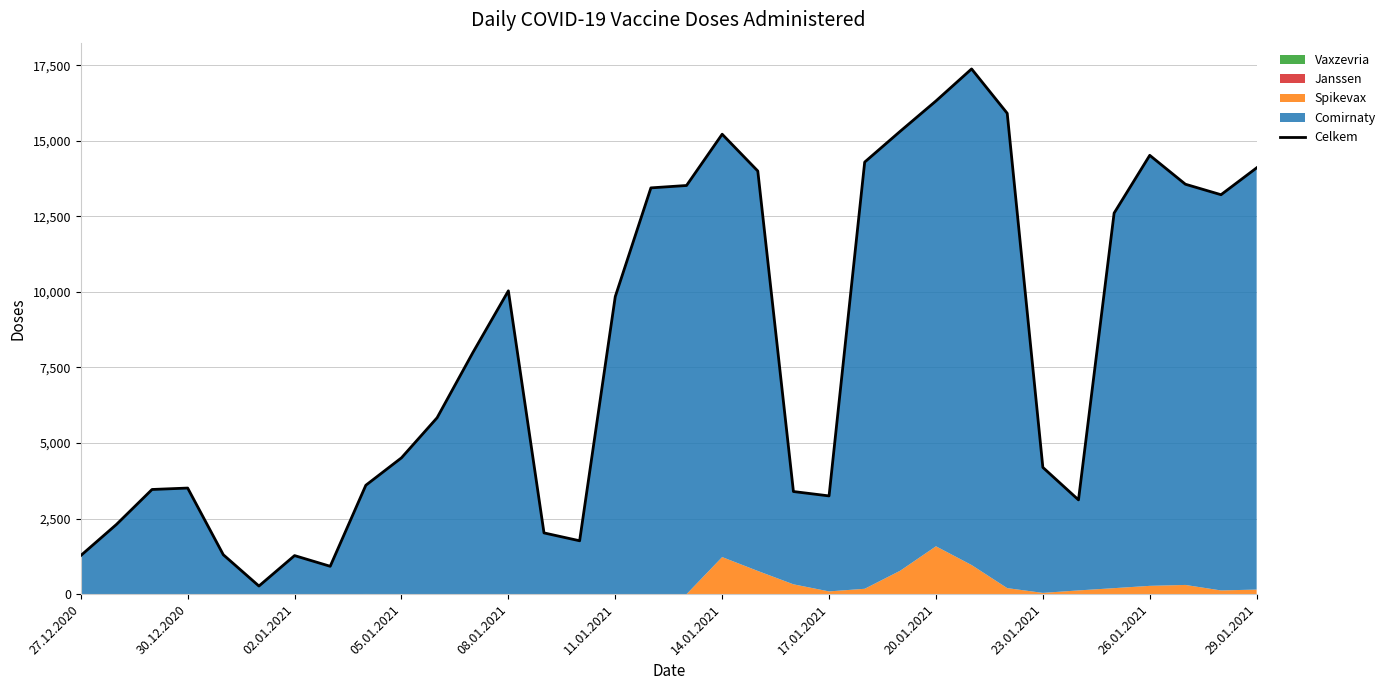

How many values exceed 7984?

16